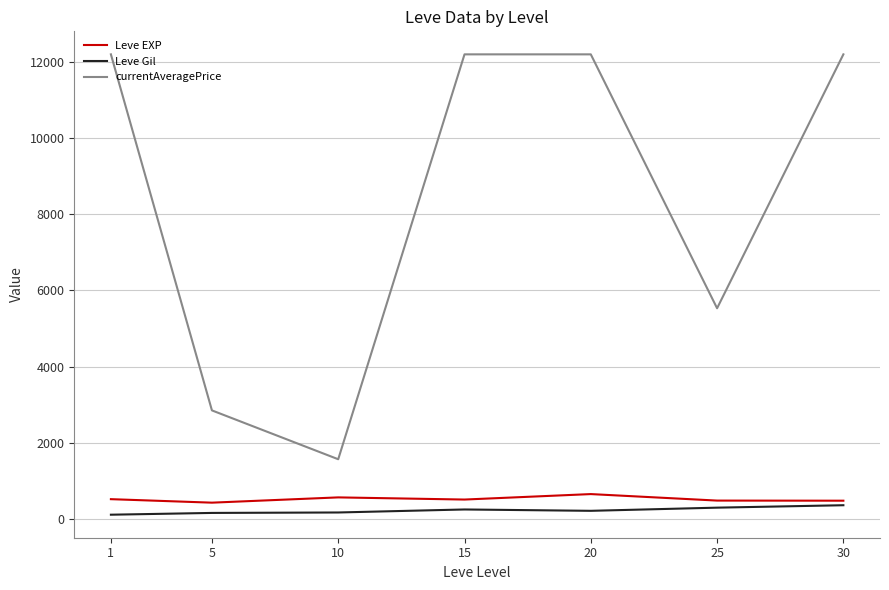

True or false: currentAveragePrice and Leve EXP cross at least once.

False